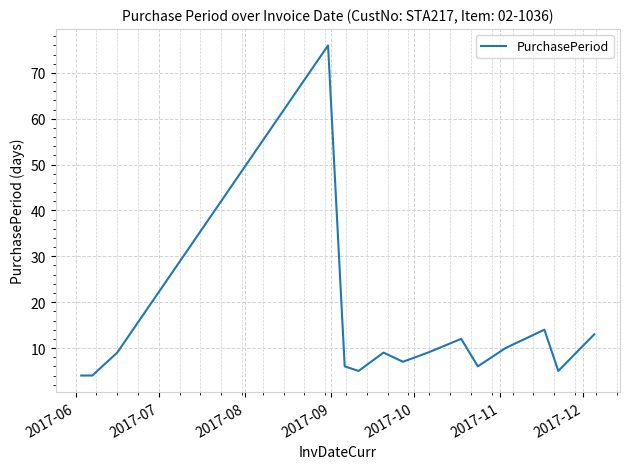

What is the minimum value shown in the chart?

4